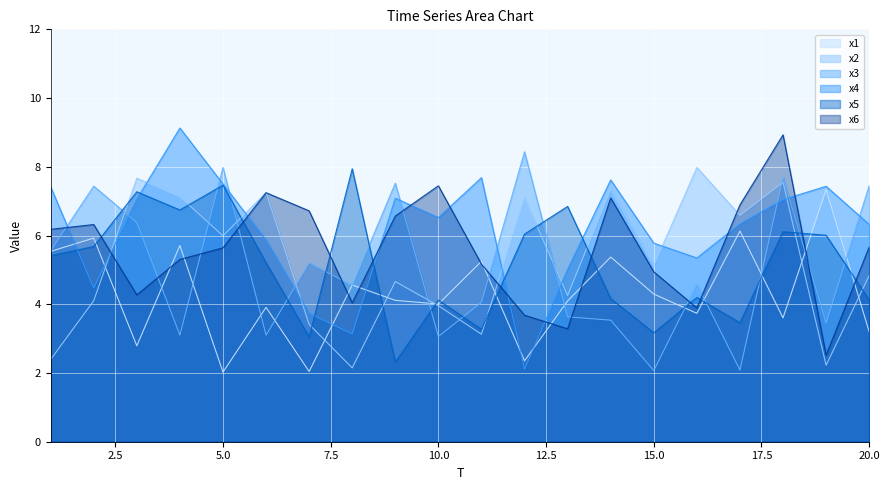

Reading left to right, list all the values displayed in this chart.

x1: 1=5.5	2=5.9	3=2.8	4=5.7	5=2.0	6=3.9	7=2.0	8=4.6	9=4.1	10=4.0	11=5.2	12=2.4	13=4.1	14=5.4	15=4.3	16=3.7	17=6.1	18=3.6	19=7.3	20=3.2
x2: 1=2.4	2=4.1	3=7.7	4=7.1	5=6.0	6=7.3	7=3.4	8=2.1	9=4.7	10=4.0	11=3.1	12=7.1	13=4.3	14=7.4	15=5.1	16=8.0	17=6.6	18=7.6	19=2.2	20=4.8
x3: 1=5.6	2=7.4	3=6.4	4=3.1	5=8.0	6=3.1	7=5.2	8=4.5	9=7.5	10=3.1	11=4.1	12=8.4	13=3.6	14=3.5	15=2.1	16=4.6	17=2.1	18=7.7	19=3.5	20=7.5
x4: 1=7.4	2=4.5	3=7.1	4=9.1	5=7.5	6=5.9	7=3.7	8=3.1	9=7.1	10=6.5	11=7.7	12=2.1	13=5.0	14=7.6	15=5.8	16=5.3	17=6.3	18=7.0	19=7.4	20=6.3
x5: 1=5.4	2=5.7	3=7.3	4=6.7	5=7.5	6=5.2	7=3.1	8=7.9	9=2.3	10=4.1	11=3.3	12=6.0	13=6.8	14=4.2	15=3.2	16=4.2	17=3.5	18=6.1	19=6.0	20=4.1
x6: 1=6.2	2=6.3	3=4.3	4=5.3	5=5.6	6=7.2	7=6.7	8=4.0	9=6.6	10=7.4	11=5.2	12=3.7	13=3.3	14=7.1	15=4.9	16=3.9	17=6.9	18=8.9	19=2.5	20=5.7